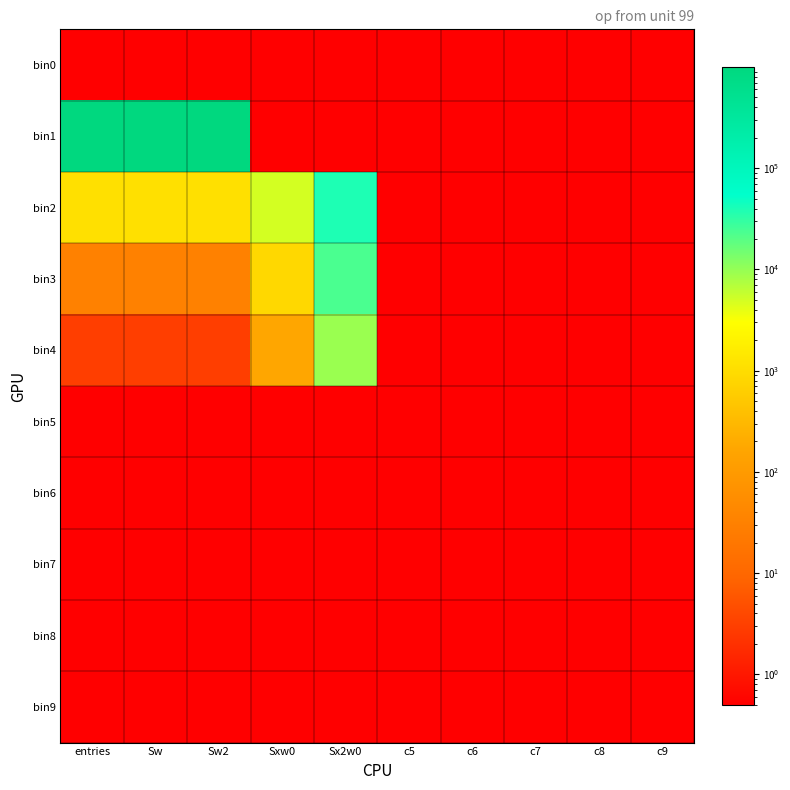

Rank the series at entries from highest to lowest value.

bin1, bin2, bin3, bin4, bin0, bin5, bin6, bin7, bin8, bin9